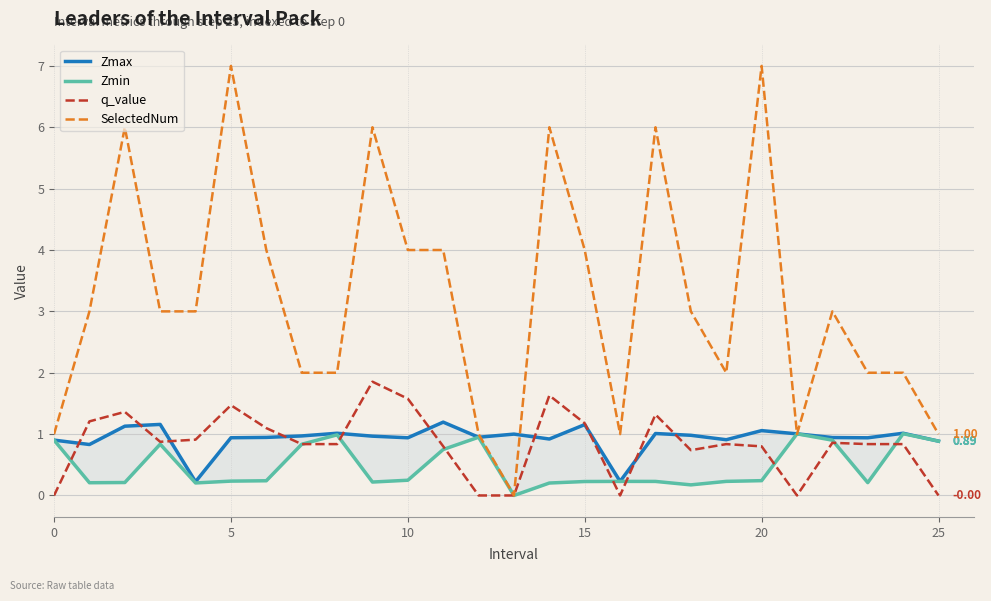

In Zmin, how many points are higher than both neighbors (excluding endpoints)?

6